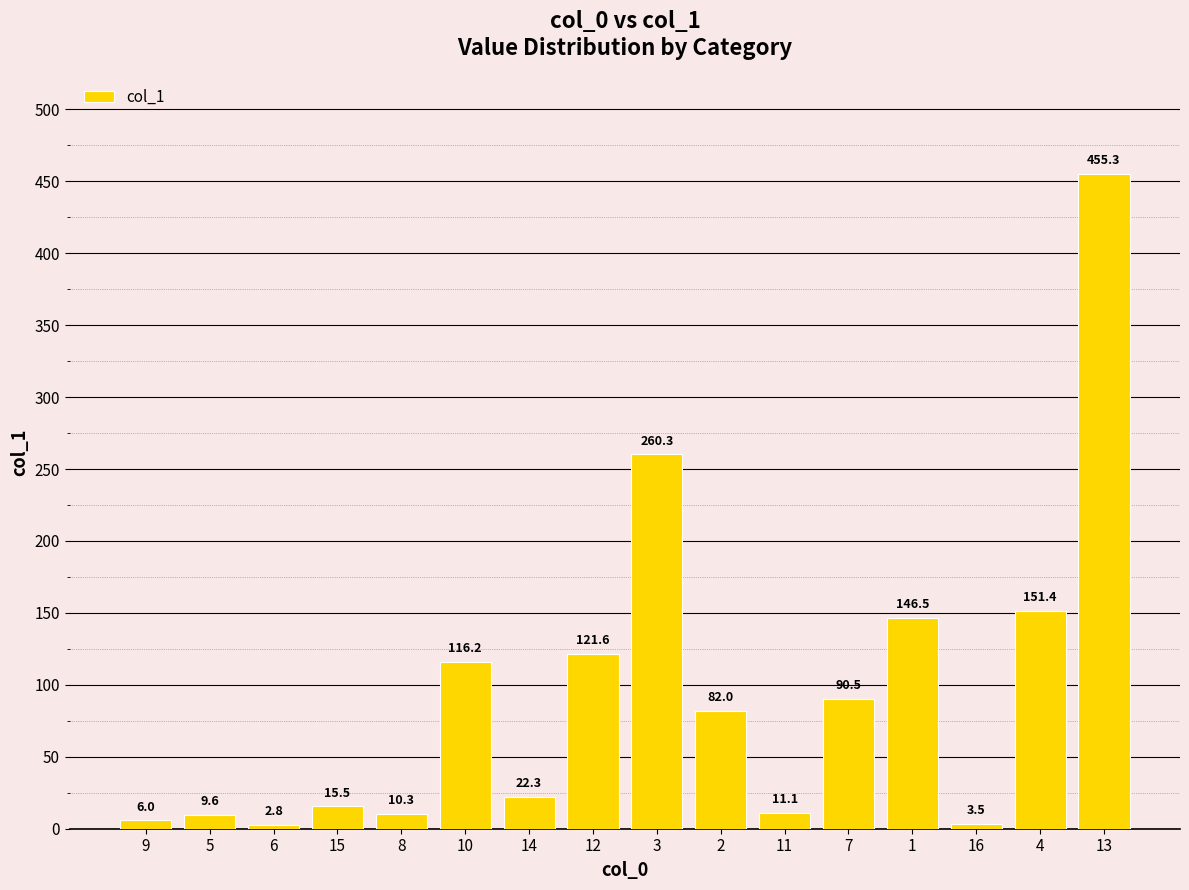

At which label does the data first exceed 82?

10